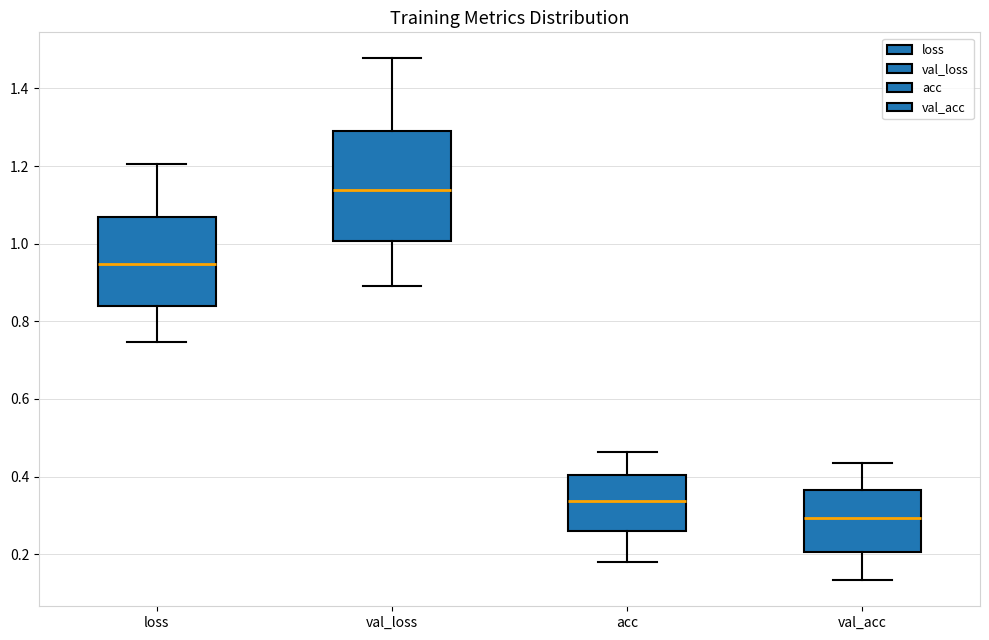

Reading left to right, read every box against the y-axis: the position of its median line, the range the box covers, and the ends of its whiskers. The values are not printed on the chart, so give them approximately, as read against the axis.

loss: median 0.94, box 0.84 to 1.06, whiskers 0.74 to 1.20
val_loss: median 1.14, box 1.00 to 1.30, whiskers 0.90 to 1.48
acc: median 0.34, box 0.26 to 0.40, whiskers 0.18 to 0.46
val_acc: median 0.30, box 0.20 to 0.36, whiskers 0.14 to 0.44